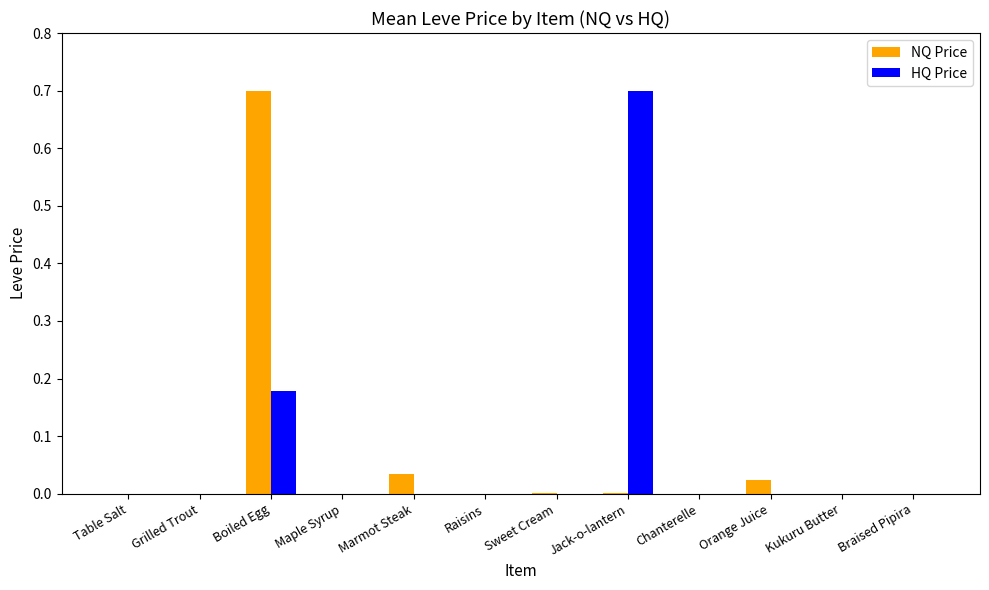

At which category is the sum across all series the highest?

Boiled Egg